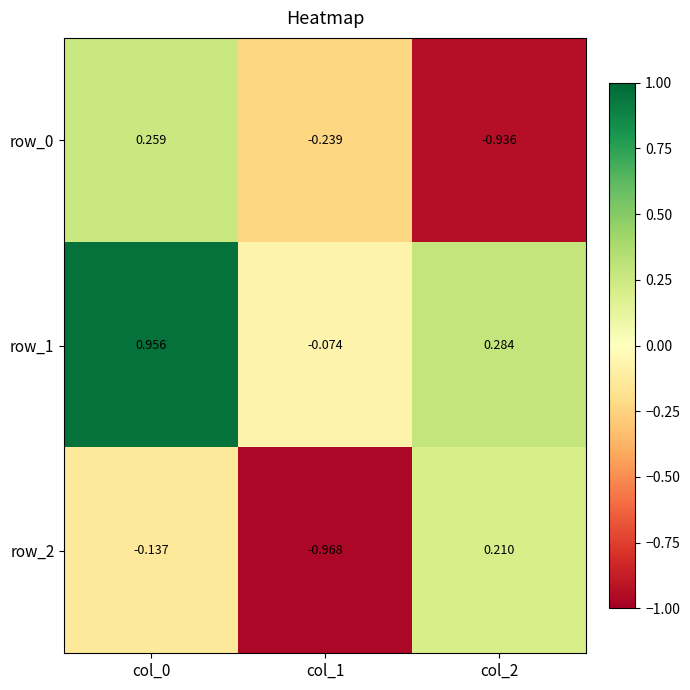

Reading right to left, transcribe all the data shown in this chart.

row_0: -0.9	-0.2	0.3
row_1: 0.3	-0.1	1.0
row_2: 0.2	-1.0	-0.1